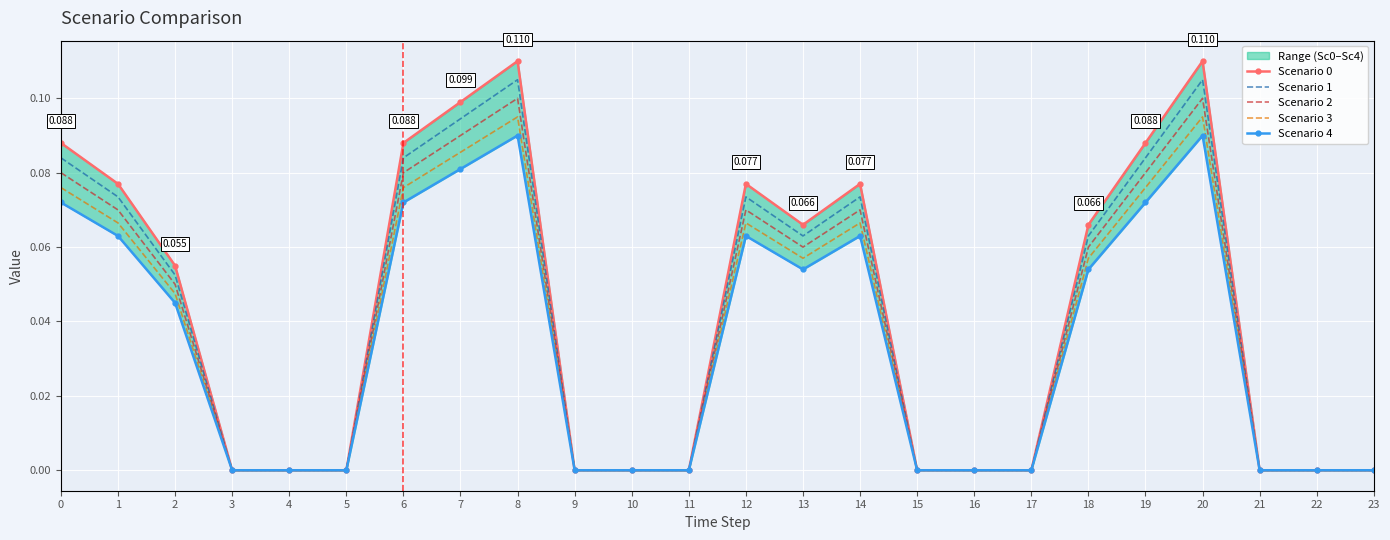

Which has a higher value, 17 or 11?

17